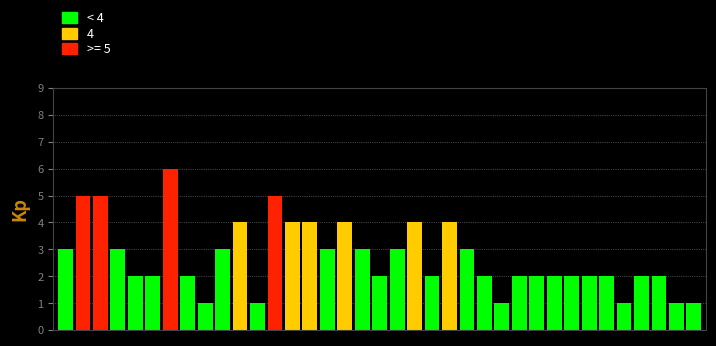

What is the difference between the maximum and minimum values?

5